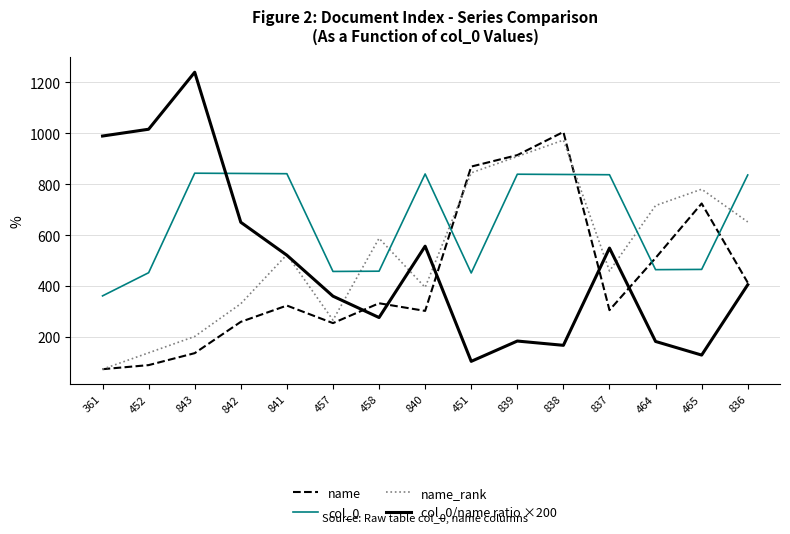

List the series in order of their overall mean, highest first.

col_0, name_rank, col_0/name ratio ×200, name